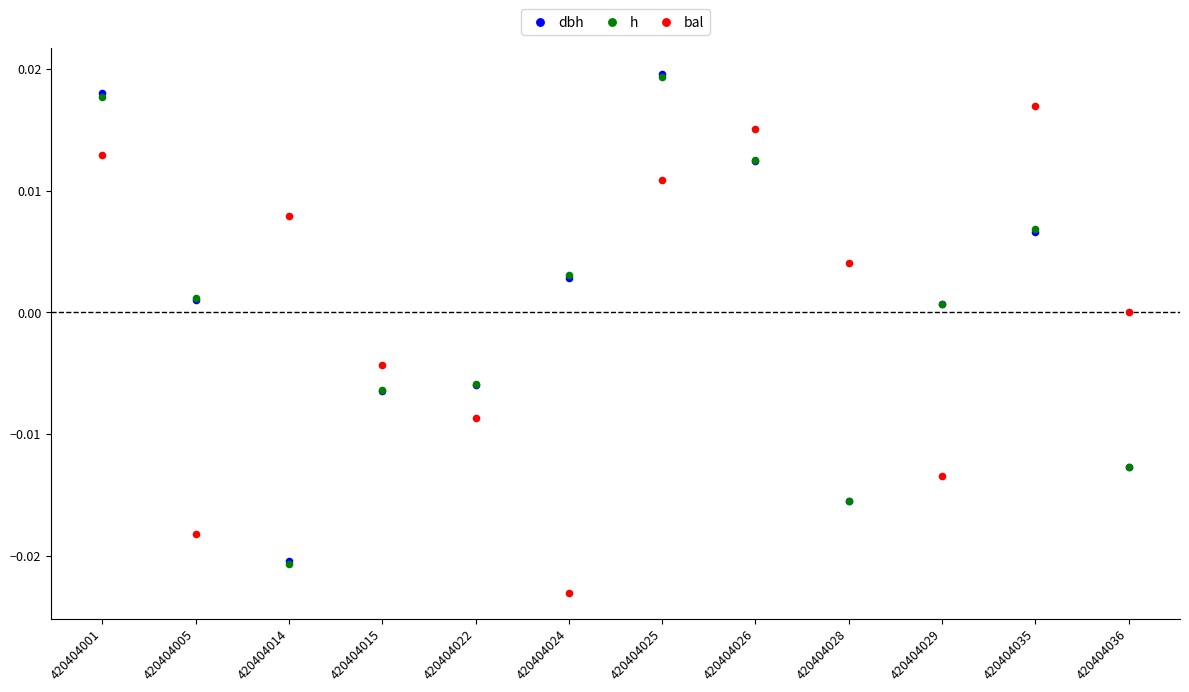

Which series contains the lowest Y value?

bal